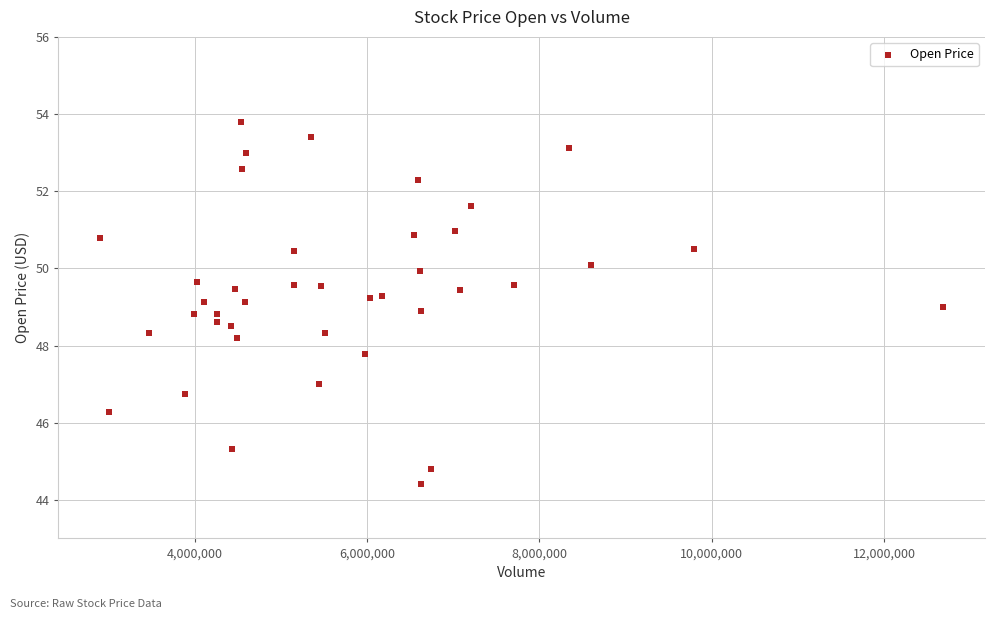

What is the range of X values (max minus min)?

9775477.0